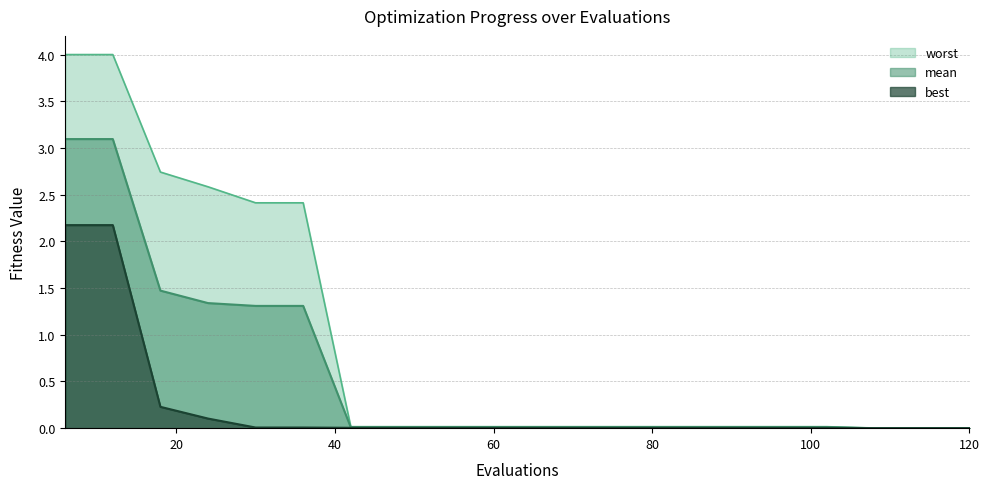

How many data points does each series have?

20